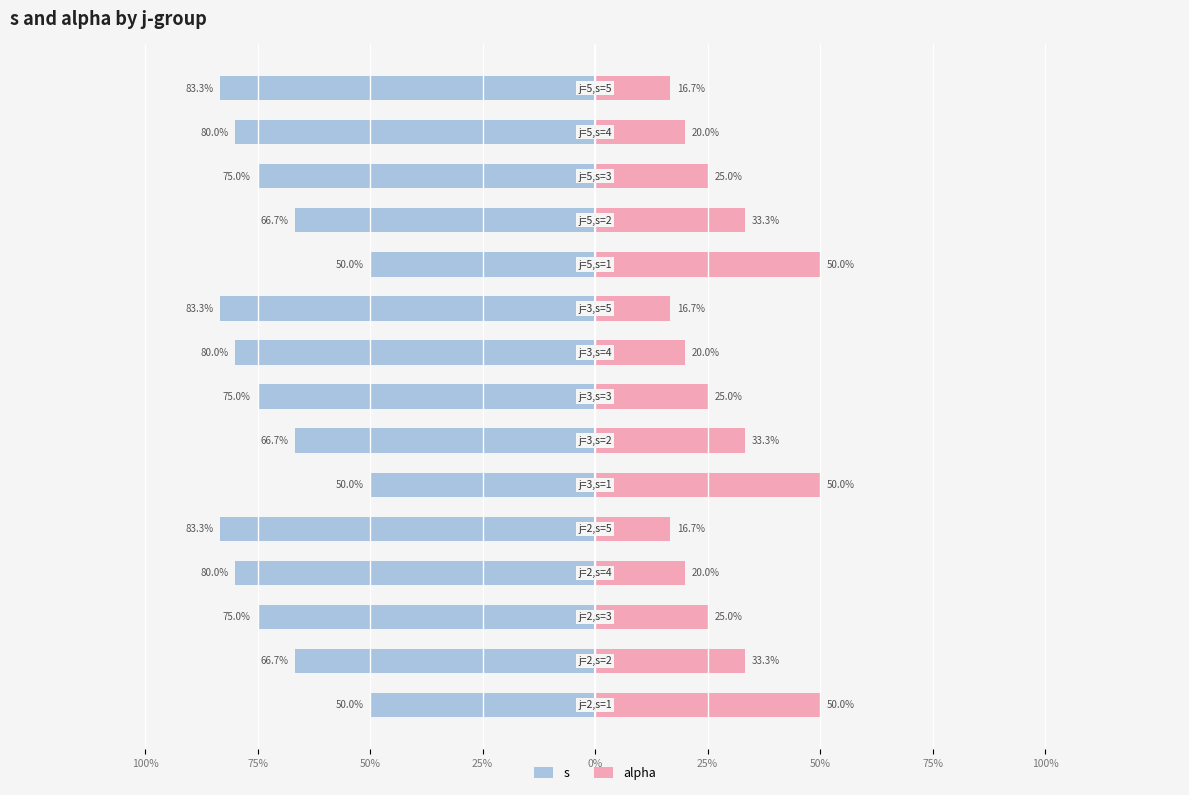

How many bars are there in total?

30